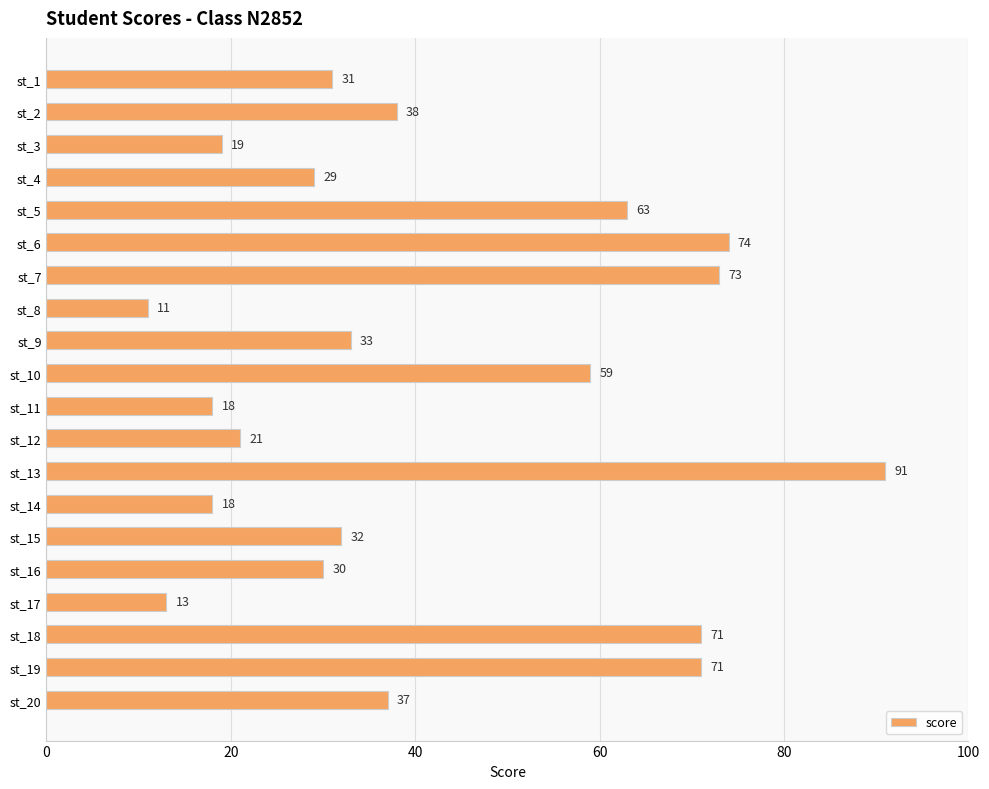

What is the value of the 14th bar from the top?

18